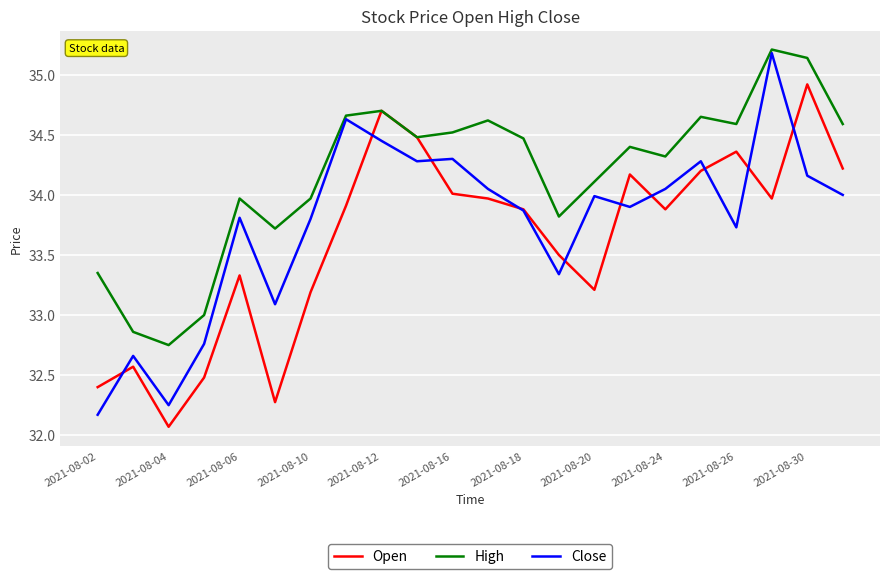

List the series in order of their overall mean, highest first.

High, Close, Open